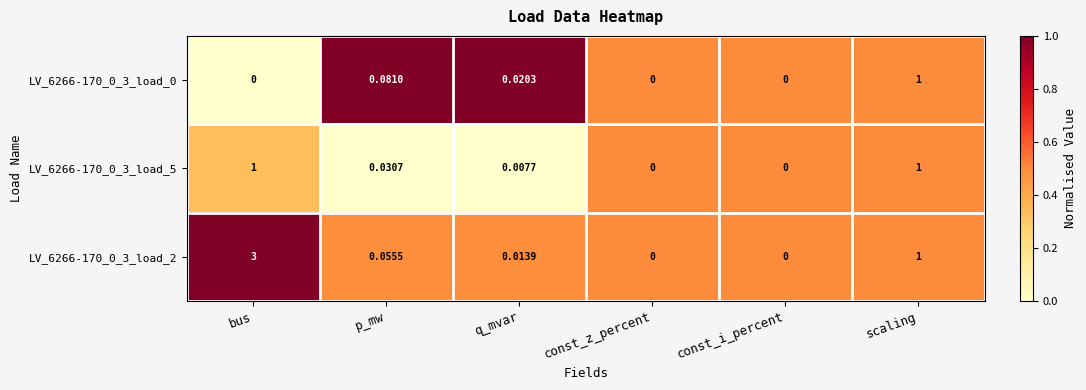

At which category is the sum across all series the highest?

bus